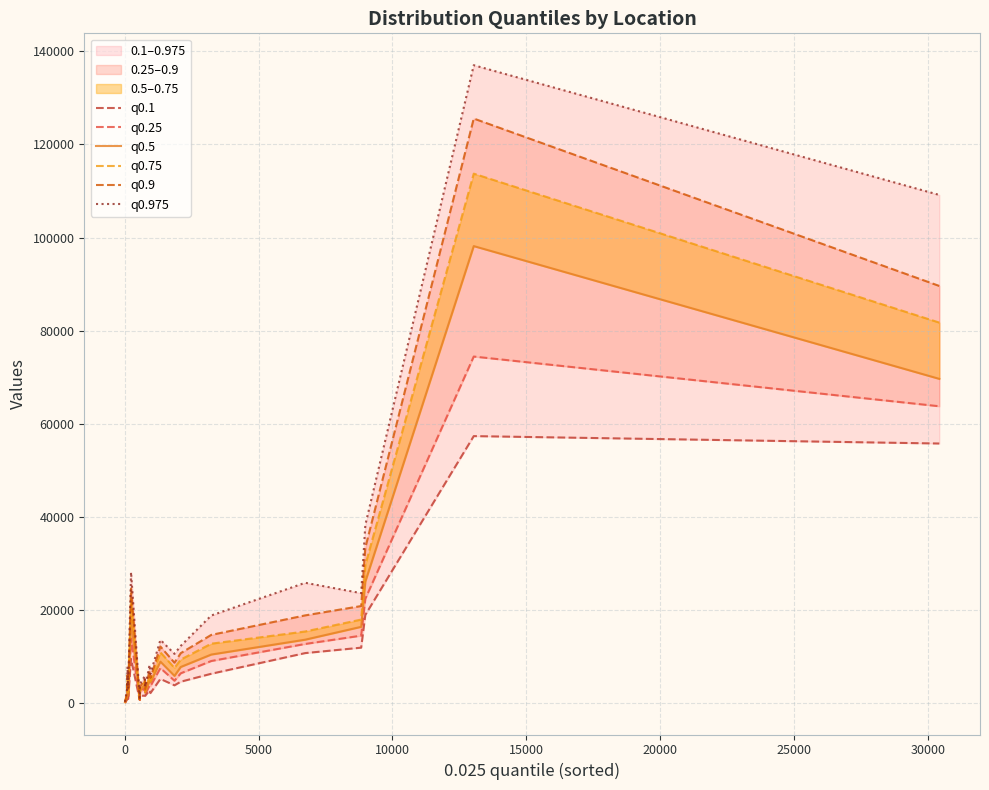

True or false: q0.975 has a value of 32805 at 18.

False